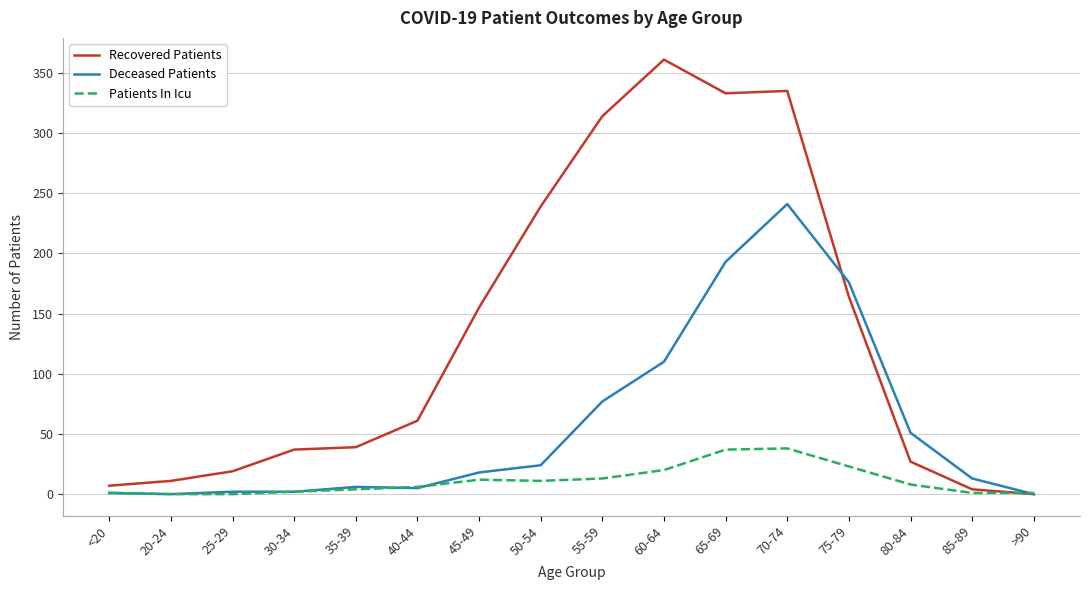

The value of Deceased Patients at 70-74 is 241. True or false?

True